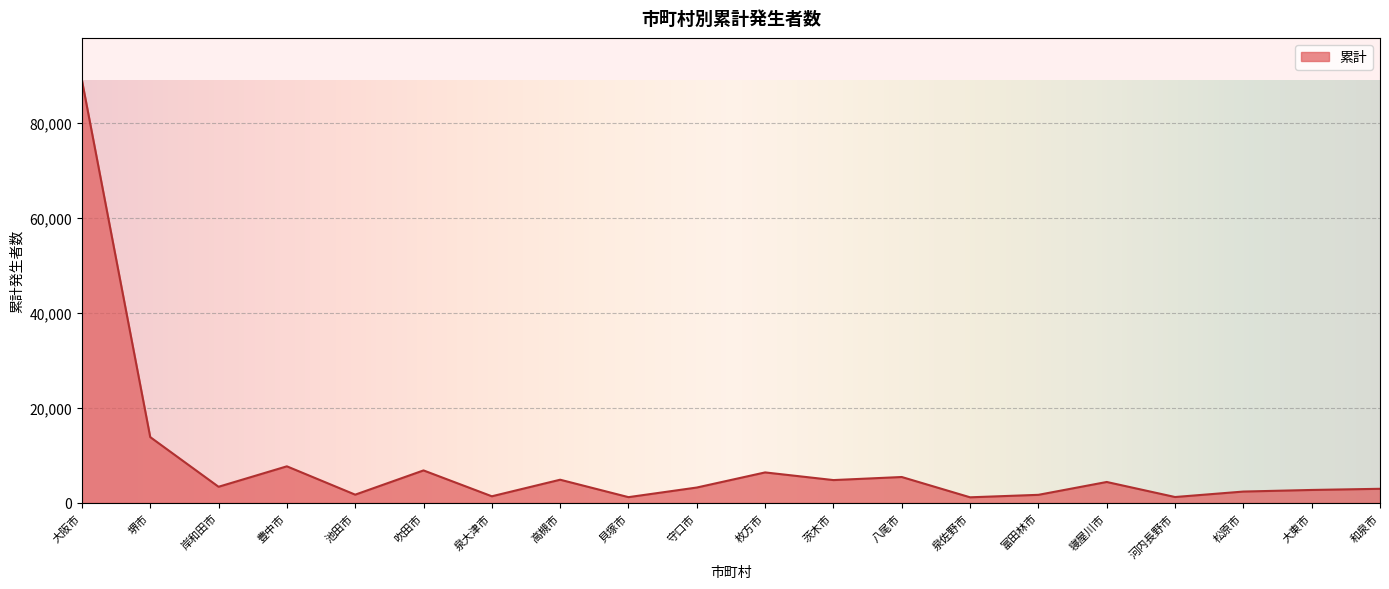

What is the average value?

8324